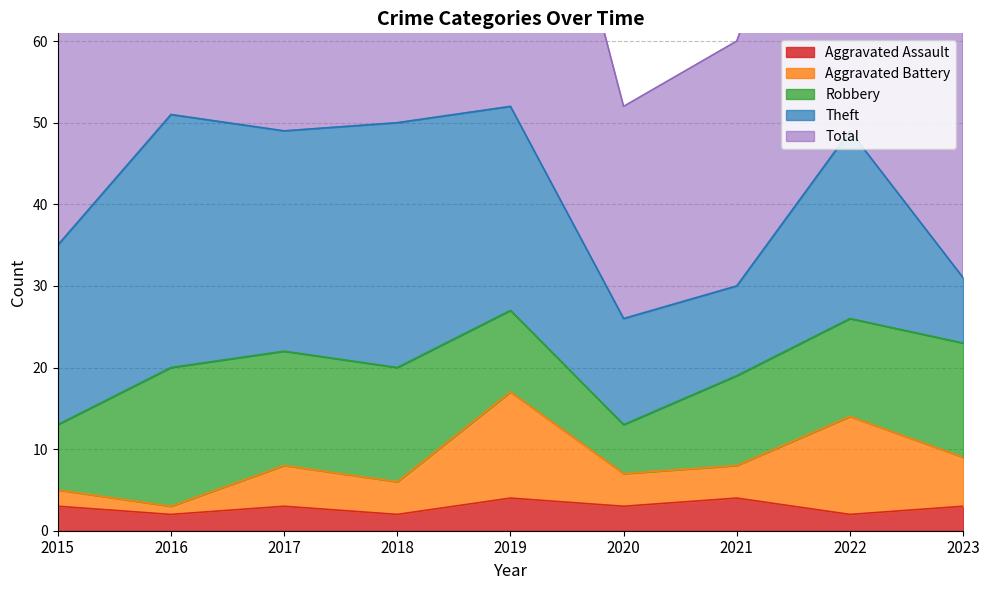

At which category is the sum across all series the highest?

2019